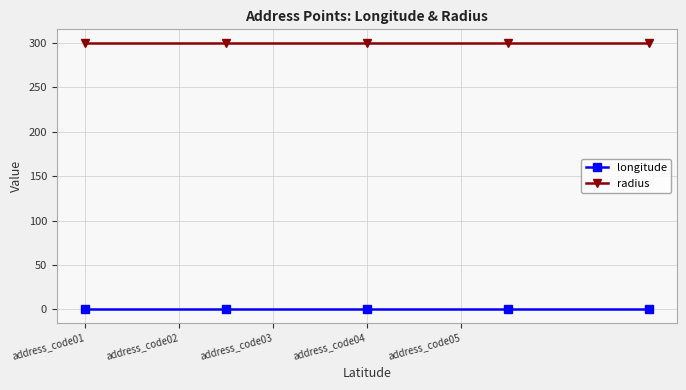

What is the value of the radius point at the 5th from the left?

300